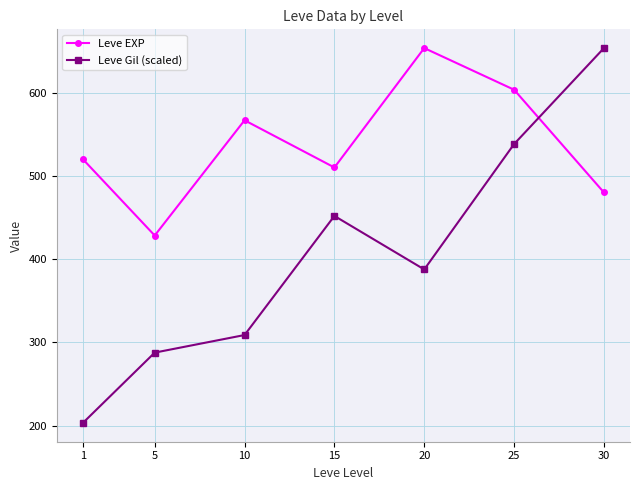

What is the minimum value for Leve EXP?

428.3